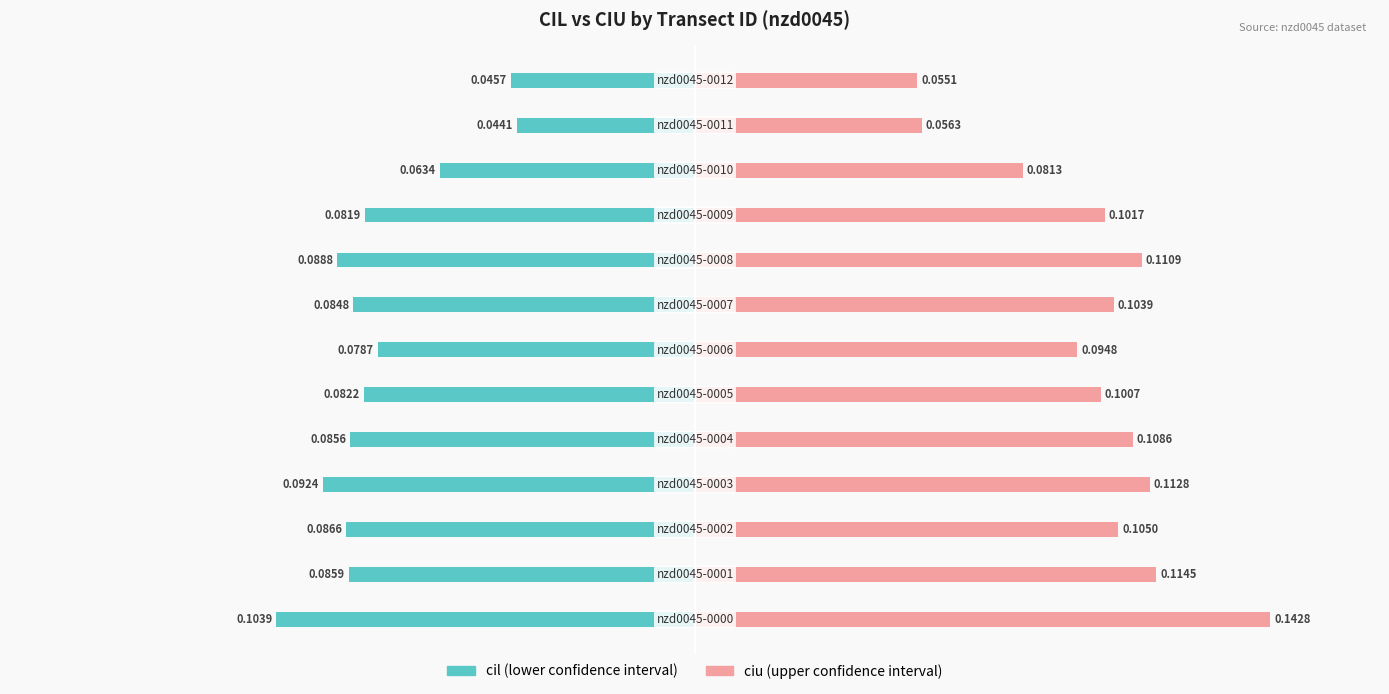

Count the number of categories in the chart.

13